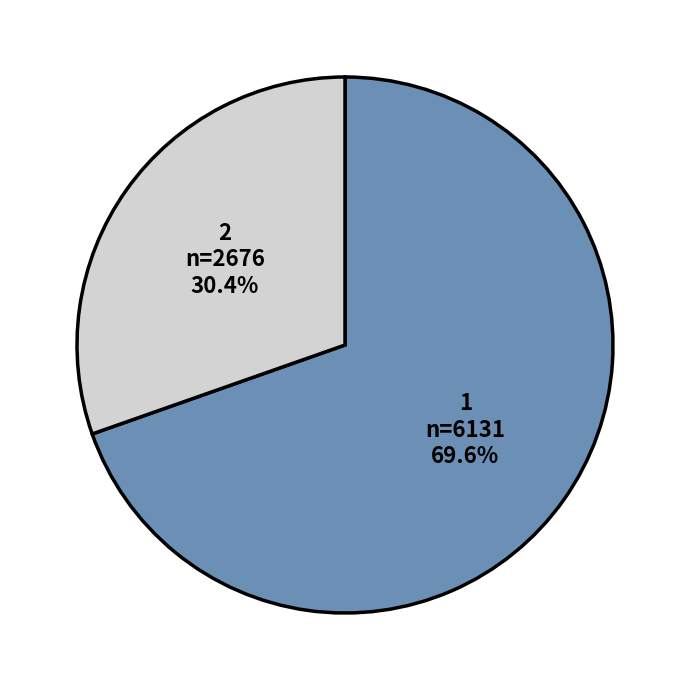

How many slices are in this pie chart?

2